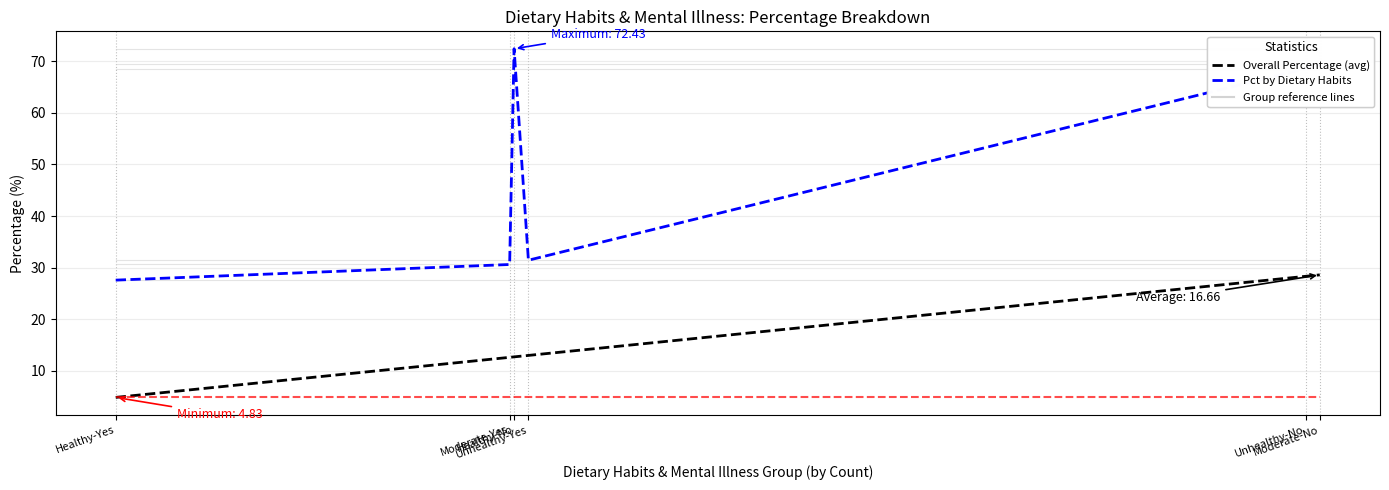

What is the maximum value shown in the chart?

72.4